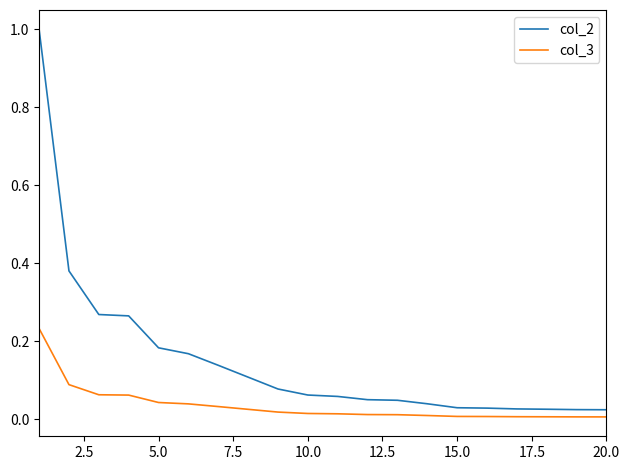

List the series in order of their peak value, highest first.

col_2, col_3